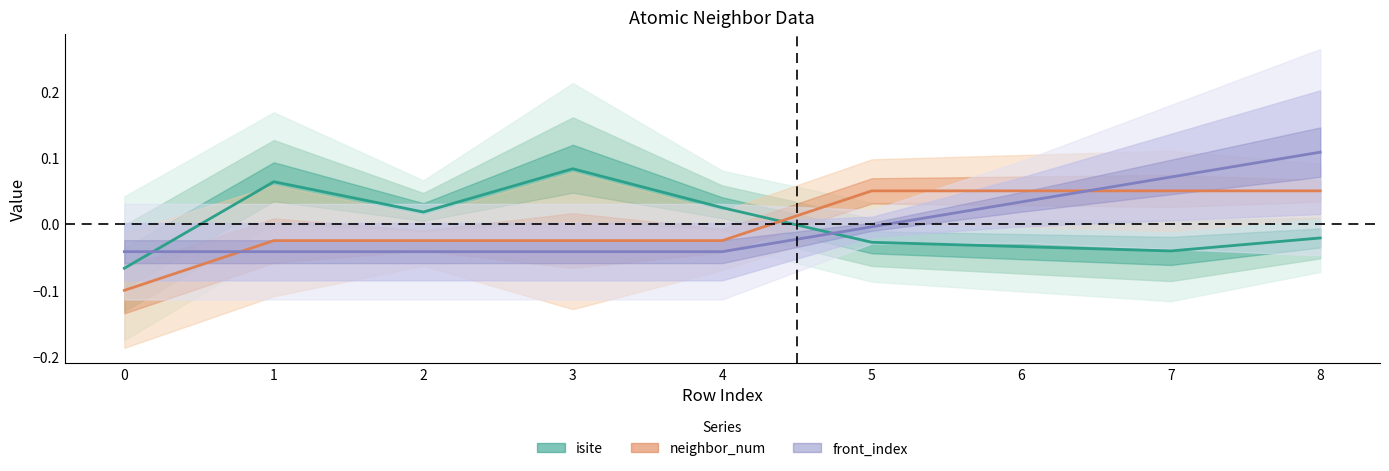

Between 2 and 5, which series saw the biggest shift?

neighbor_num